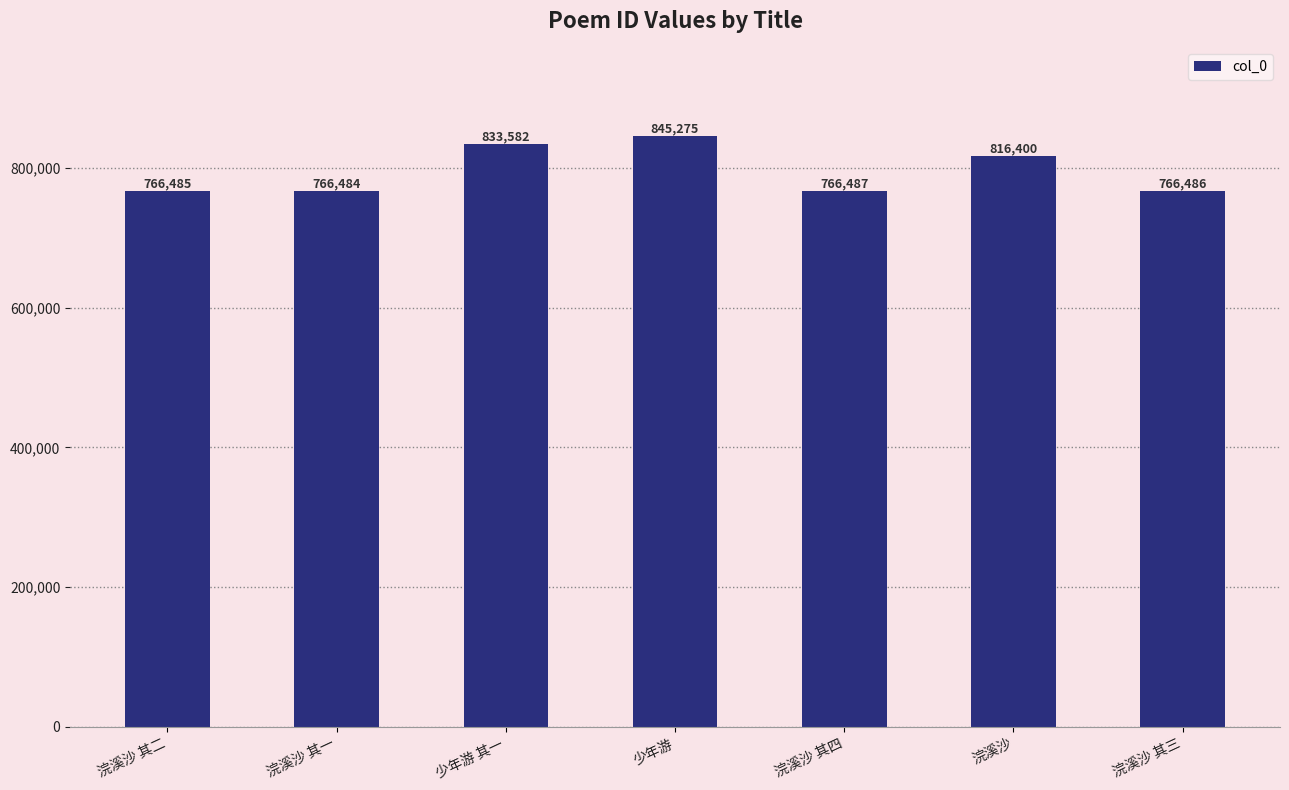

The value at 少年游 其一 is 1495268. True or false?

False